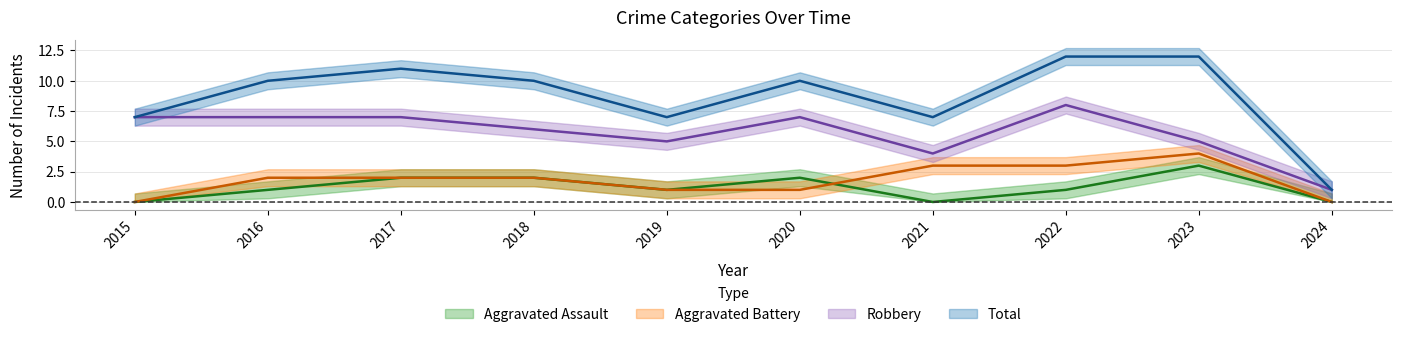

At which category does Aggravated Assault reach its first local valley?

2019